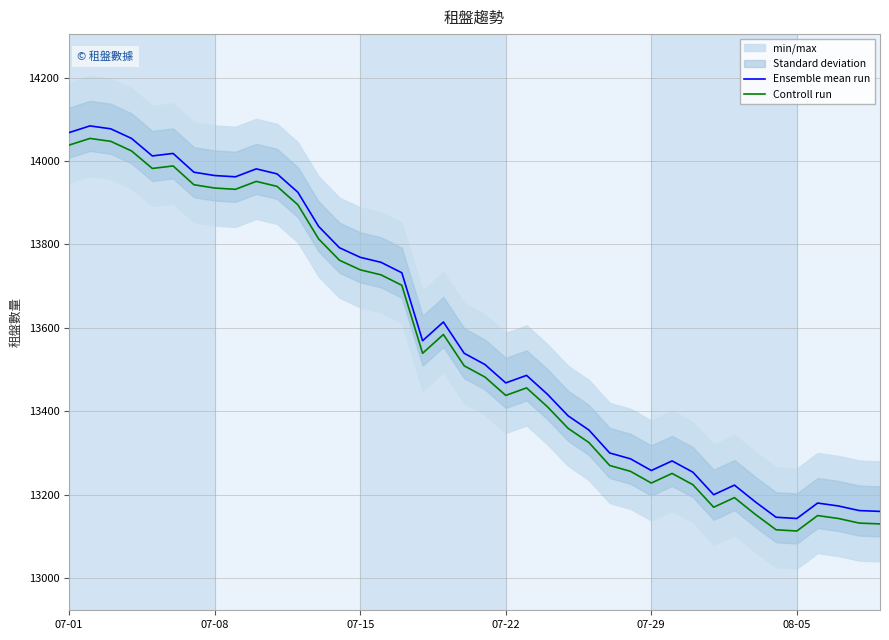

What is the total value across all series at 37?

26316